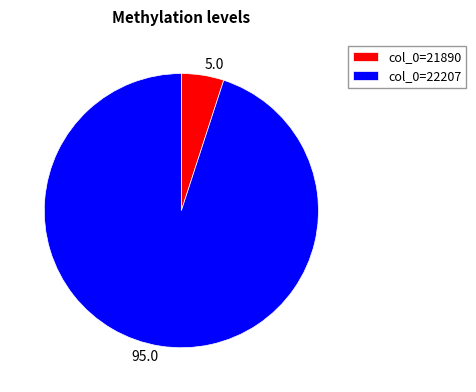

What is the smallest slice in the pie chart?

col_0=21890